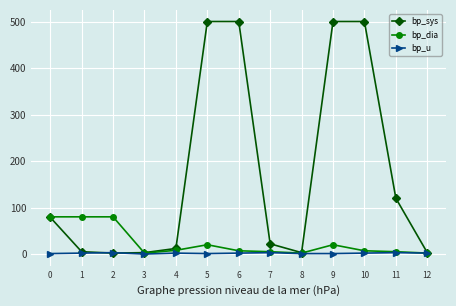

True or false: bp_u has more than 0 interior local peaks.

True